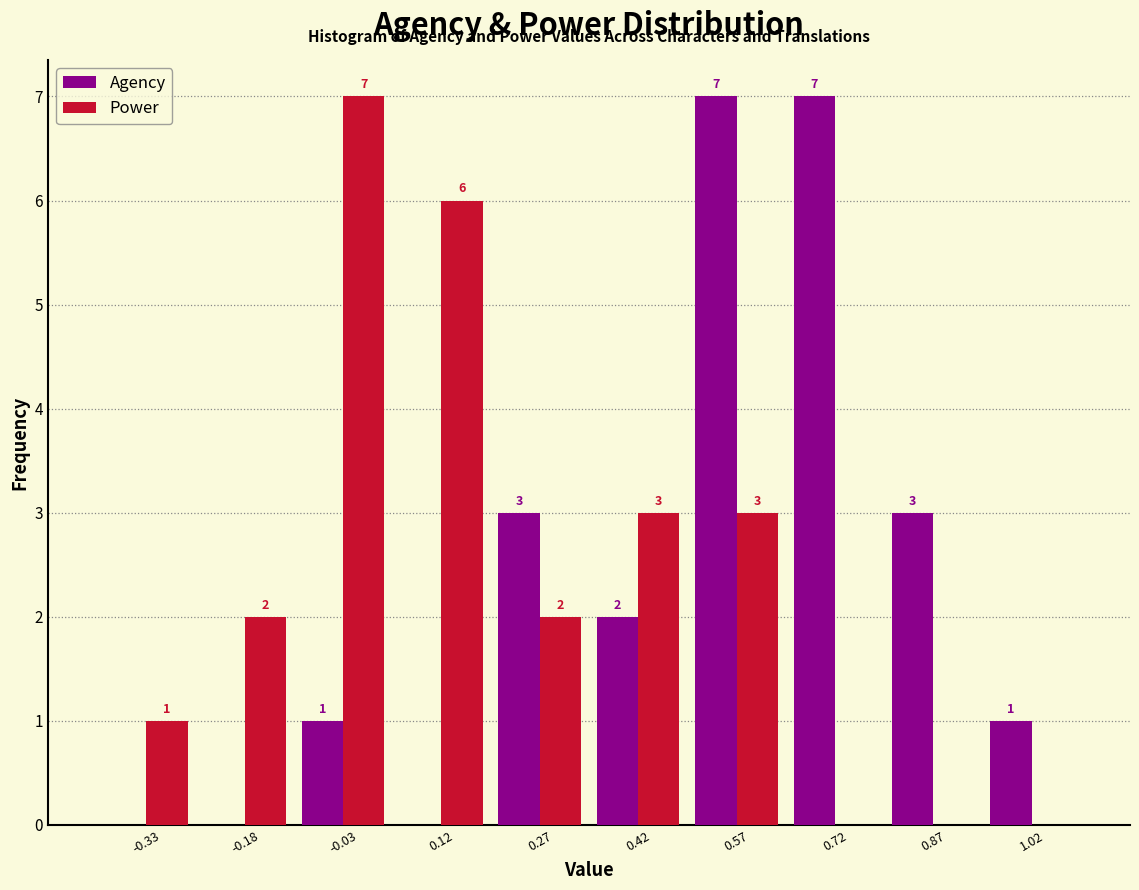

In the Power series, which range on the x-axis has the tallest bar?

-0.10 to 0.05